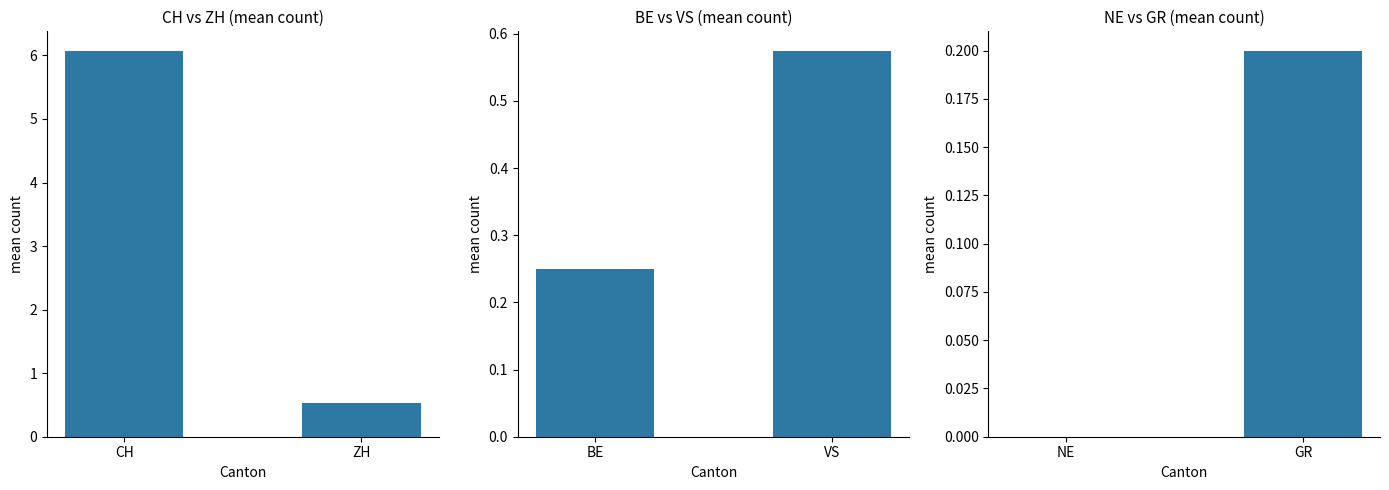

What is the average value of the CH vs ZH (mean count) series?

3.3